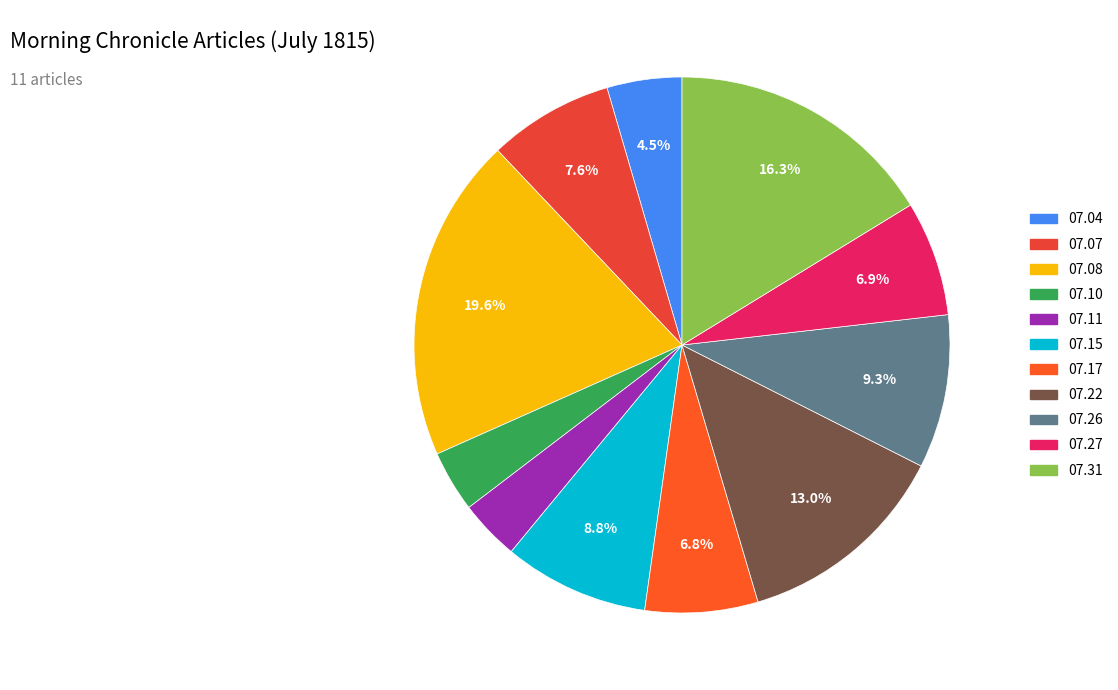

To the nearest percent, what is the average slice percentage?

9%